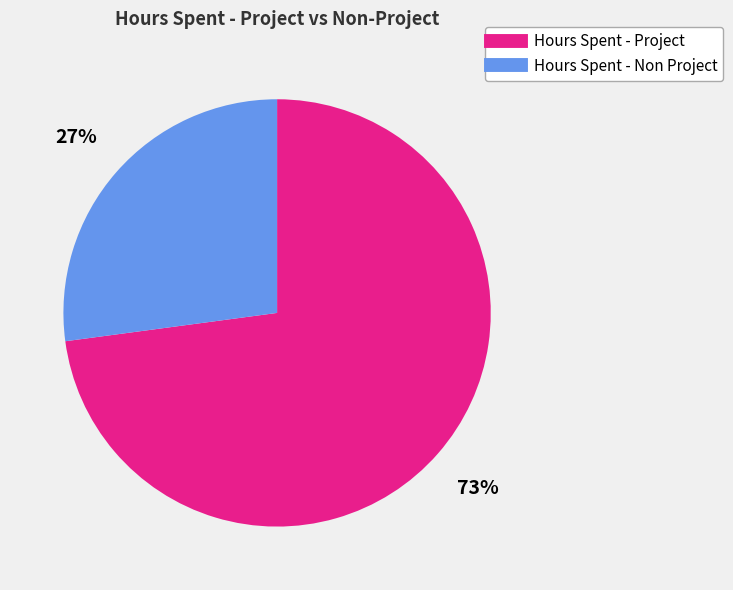

Is there a majority slice in this chart?

Yes